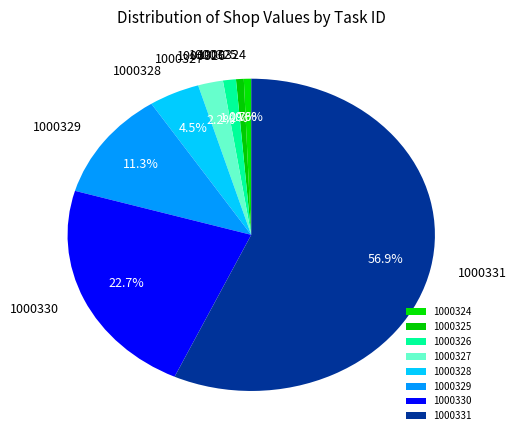

Which category has the biggest portion of the pie?

1000331